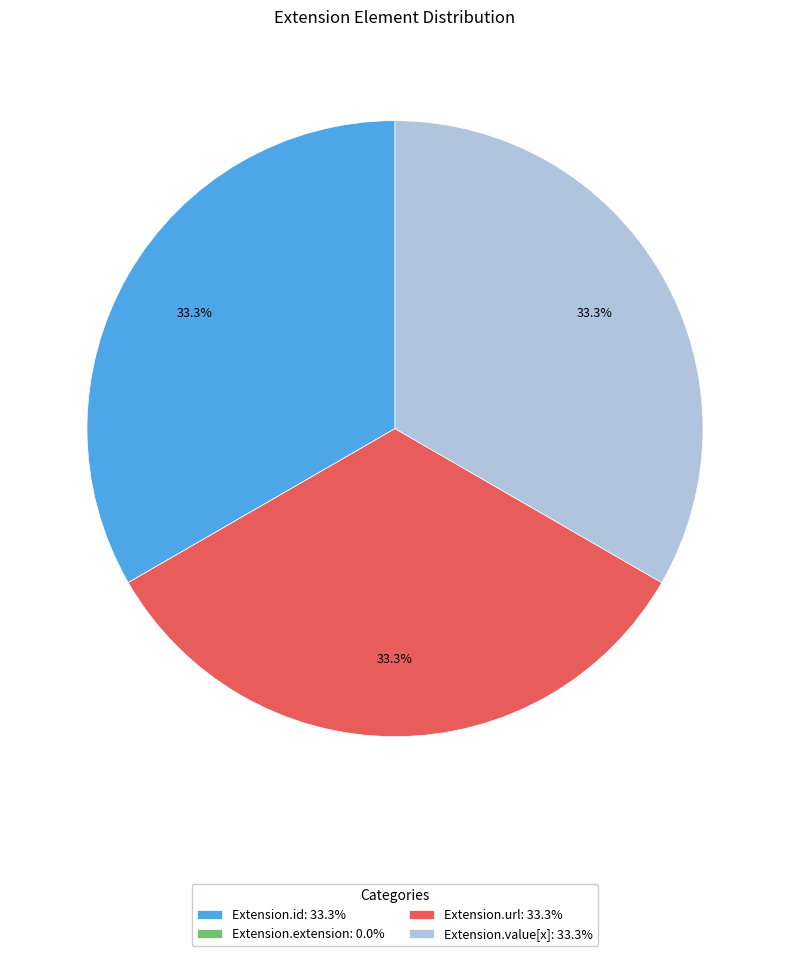

What portion of the pie excludes Extension.id?

66.7%